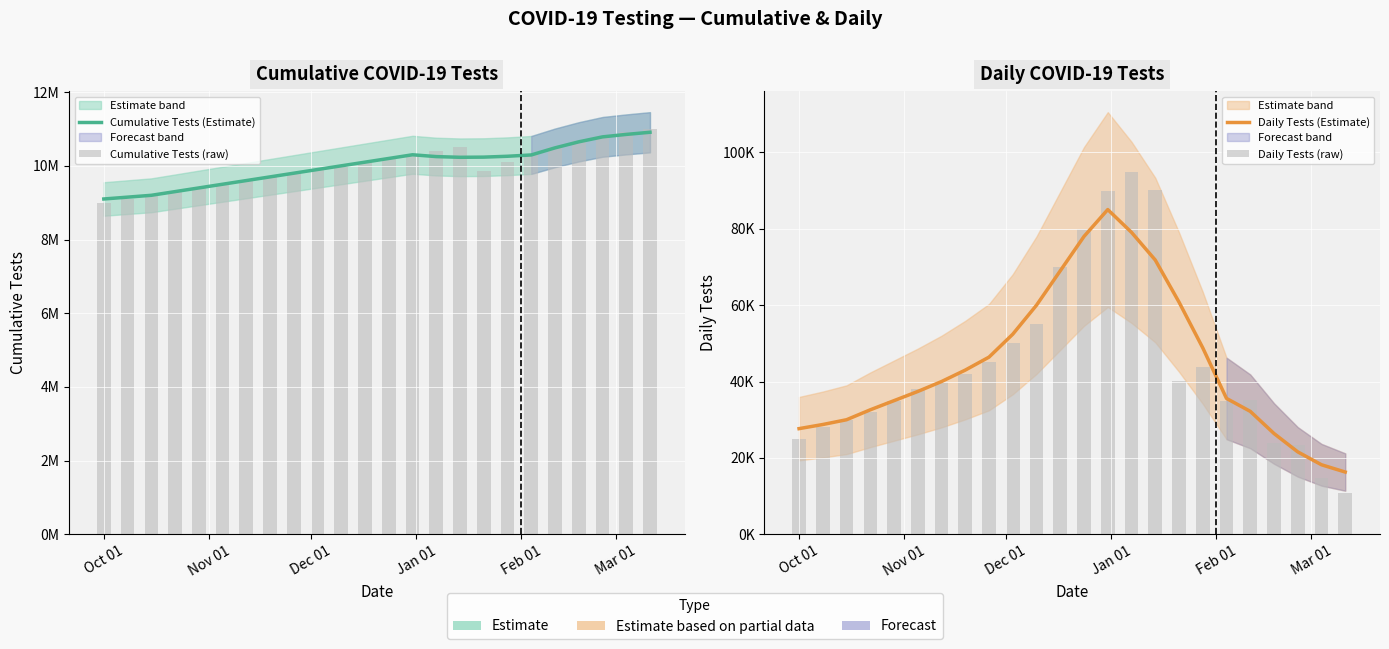

Does the chart contain any negative values?

No